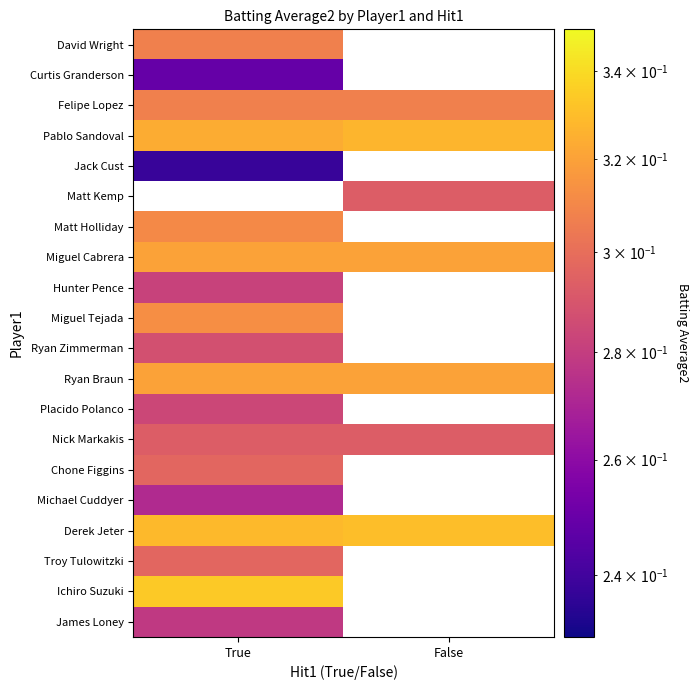

What is the average value of the Nick Markakis series?

0.3